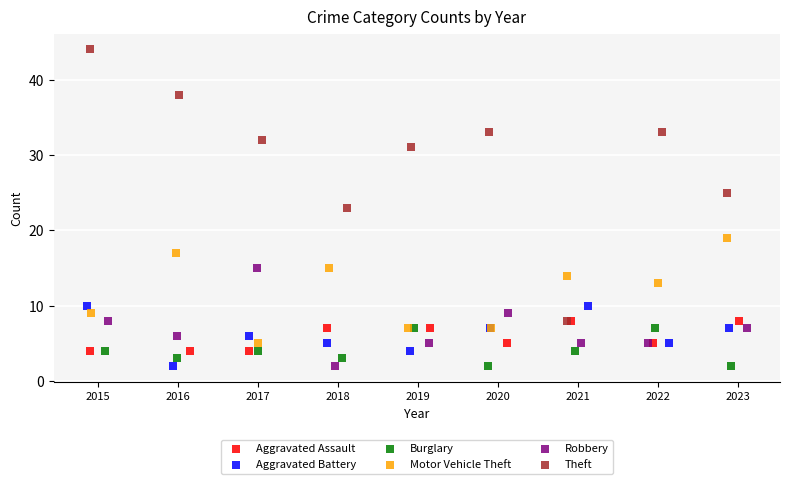

Which series reaches the maximum Y coordinate?

Theft